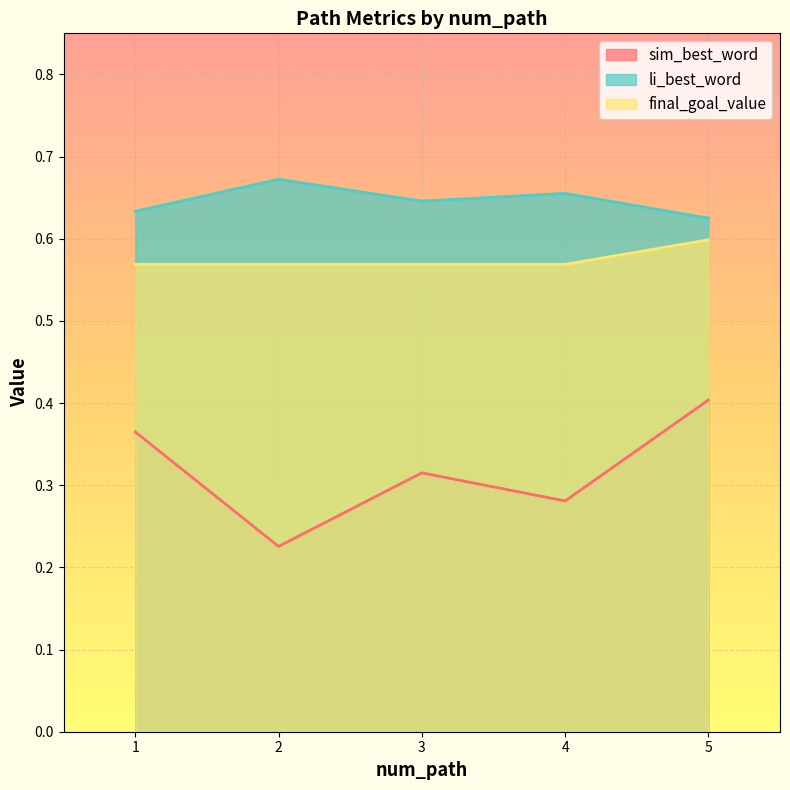

Between 4 and 2, which is larger?

4